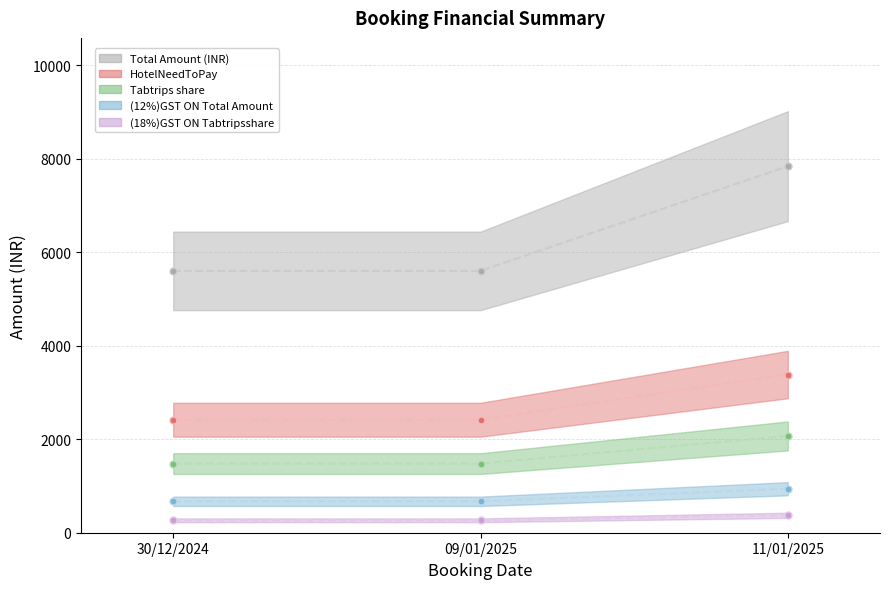

Which category has the highest value in the HotelNeedToPay series?

11/01/2025